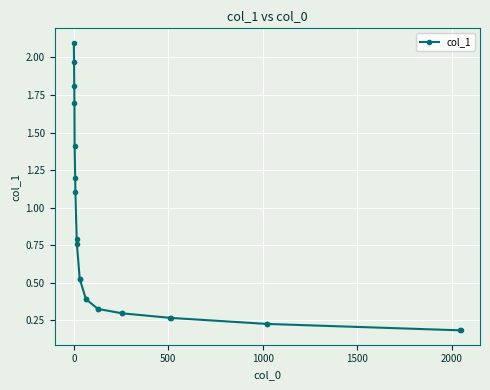

What is the value of the 12th point from the left?

0.4